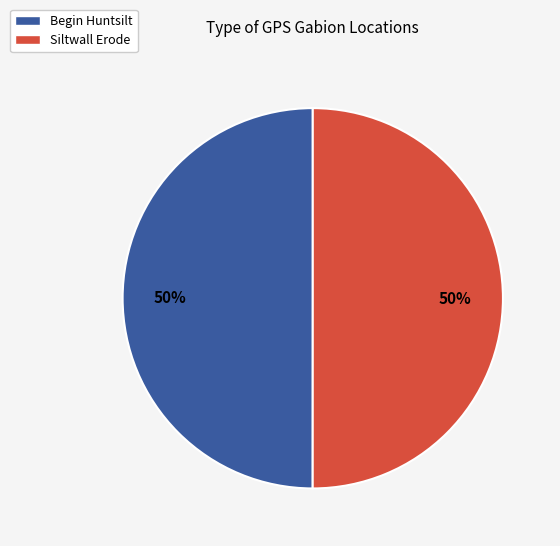

To the nearest percent, what percentage of the pie is Begin Huntsilt?

50%